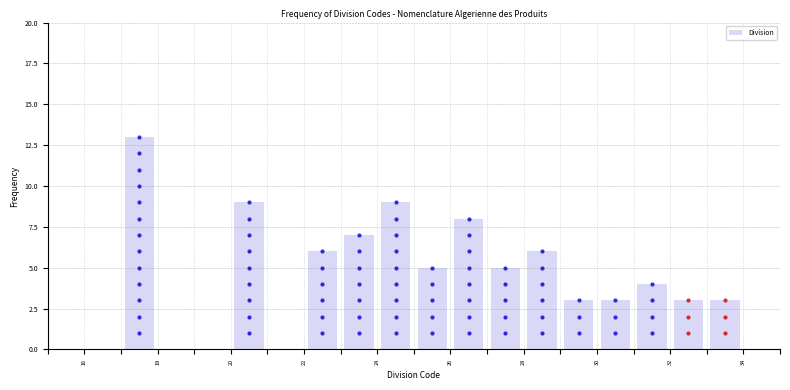

How tall is the bar that spans 28 to 29 on the x-axis? The values are not printed on the chart, so give them approximately, as read against the axis.

6